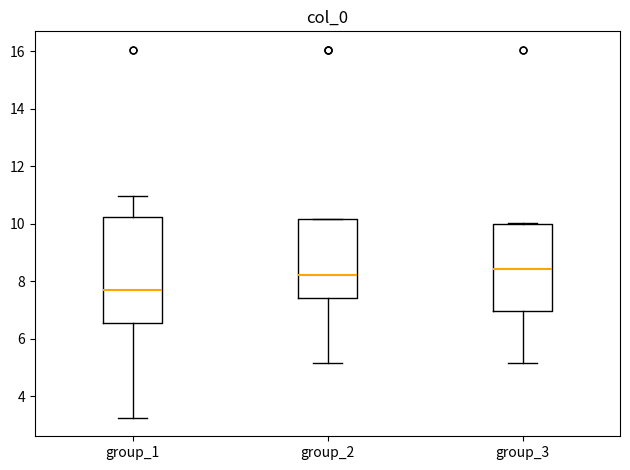

Reading left to right, read every box against the y-axis: the position of its median line, the range the box covers, and the ends of its whiskers. The values are not printed on the chart, so give them approximately, as read against the axis.

group_1: median 7.8, box 6.6 to 10.2, whiskers 3.2 to 11.0
group_2: median 8.2, box 7.4 to 10.2, whiskers 5.2 to 10.2
group_3: median 8.4, box 7.0 to 10.0, whiskers 5.2 to 10.0